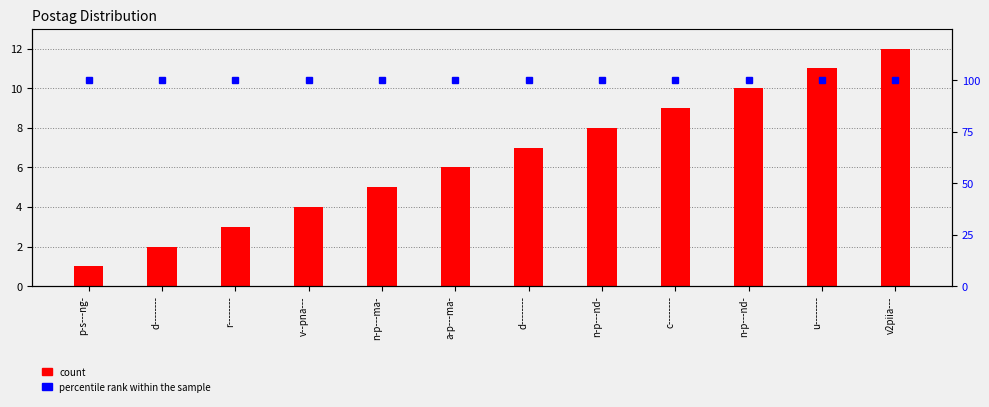

At which category is the sum across all series the highest?

v2piia---